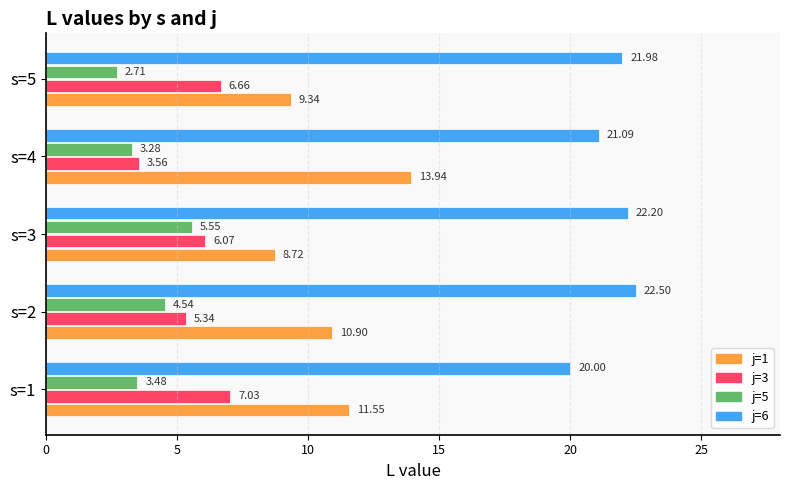

What is the total value across all series at s=5?

40.7